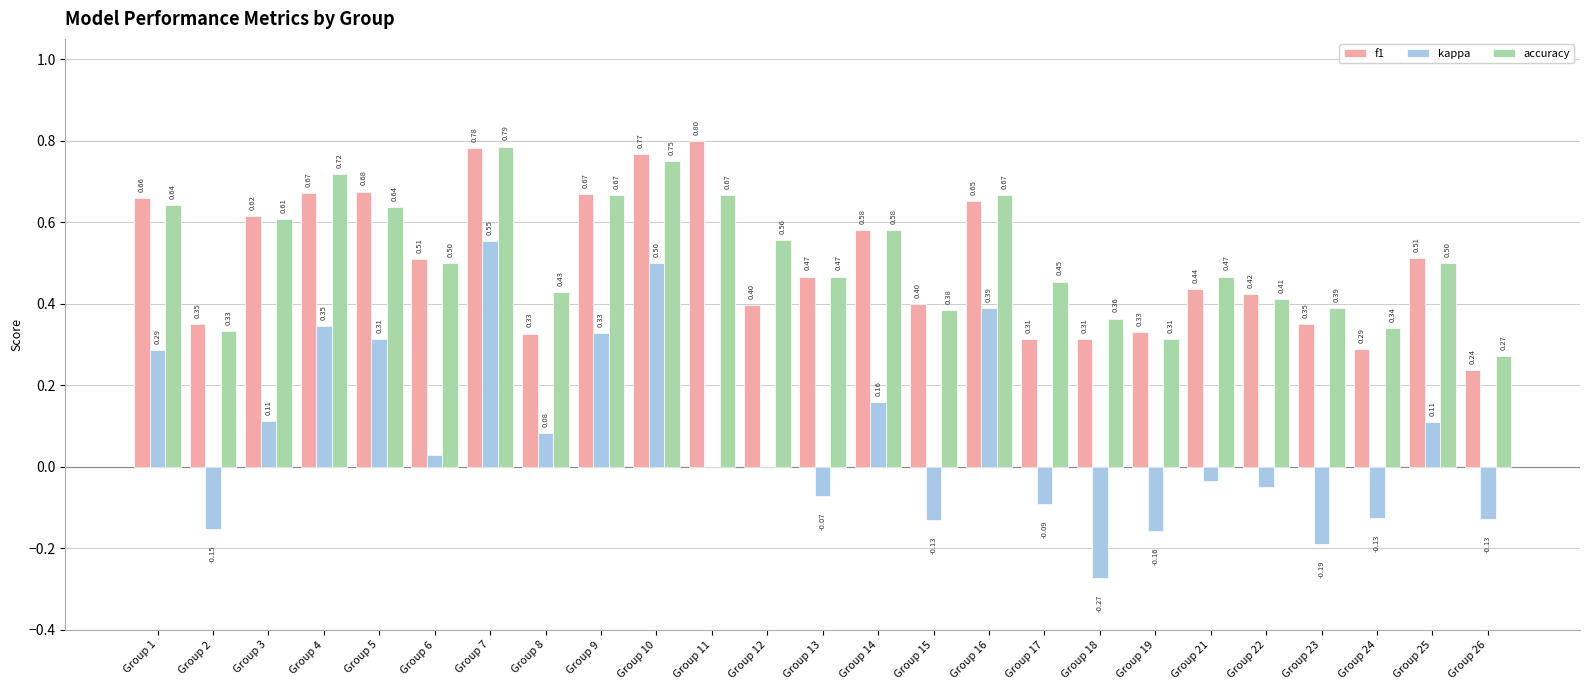

Which series changed the most between Group 17 and Group 24?

accuracy